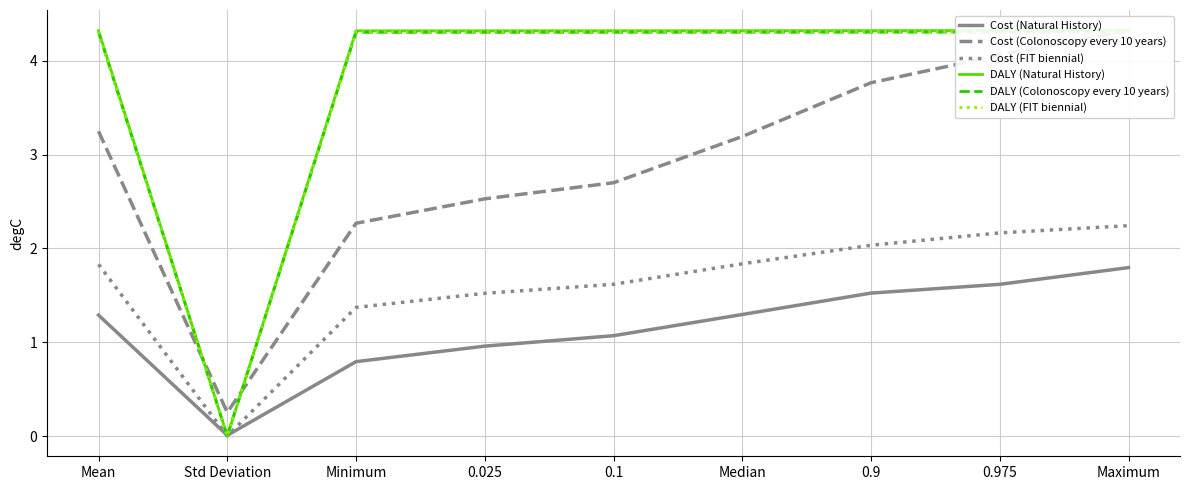

True or false: DALY (Colonoscopy every 10 years) and DALY (Natural History) intersect in this chart.

False